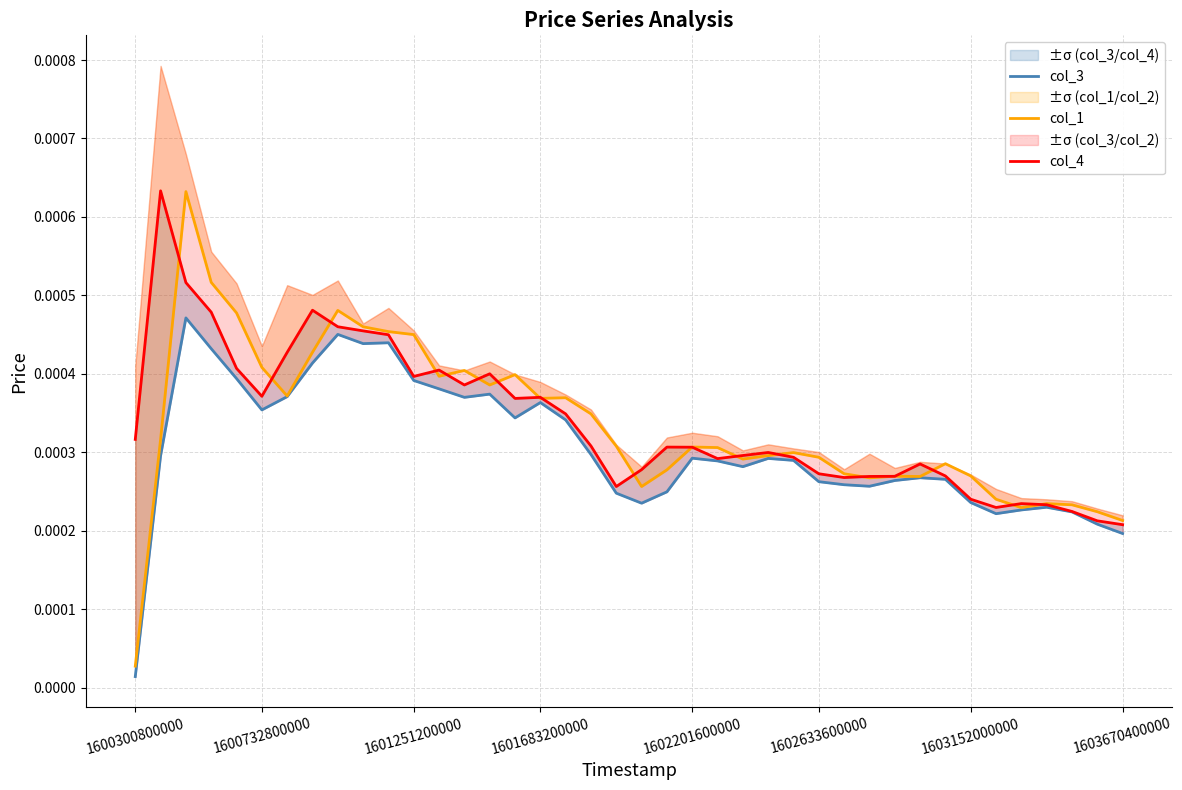

Which label corresponds to the smallest value in the chart?

1600300800000